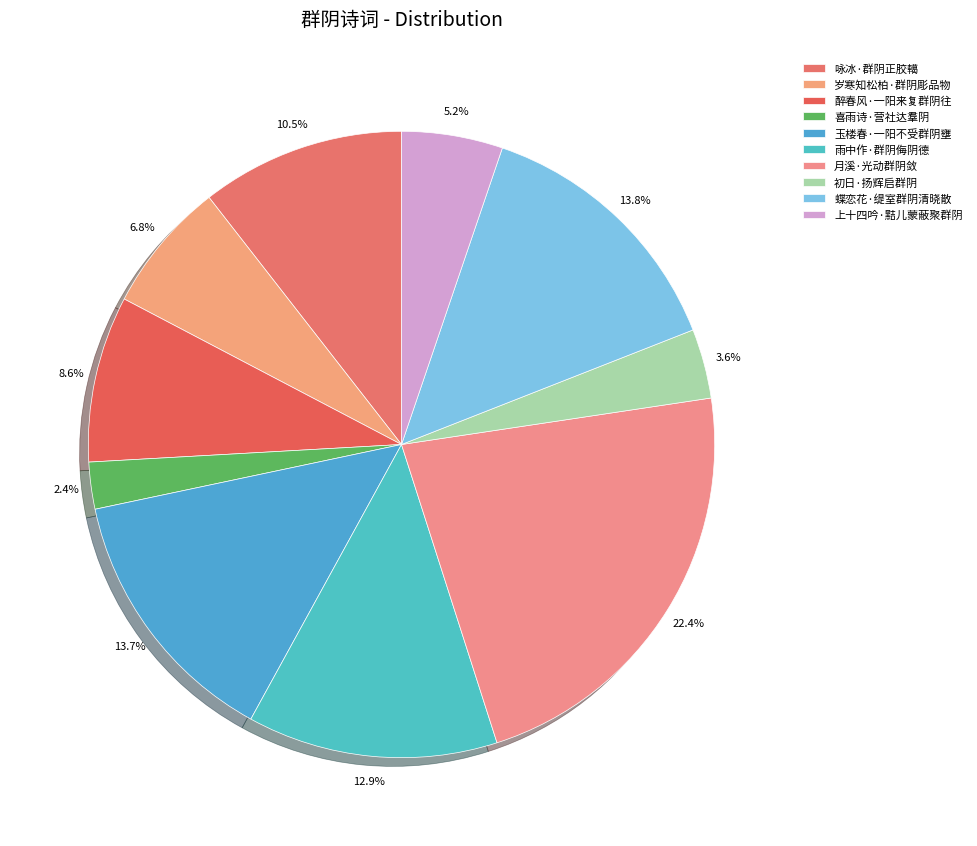

Which slice is the largest?

月溪·光动群阴敛